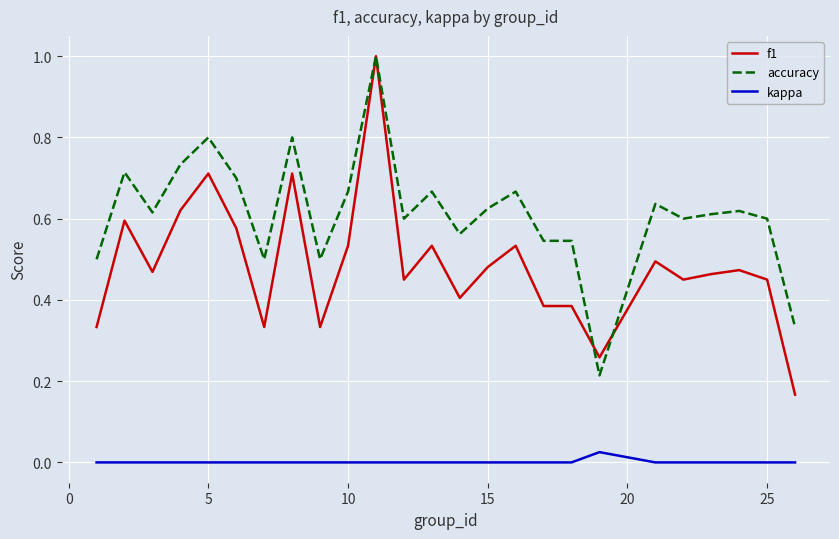

Which series has the largest range (max minus min)?

f1